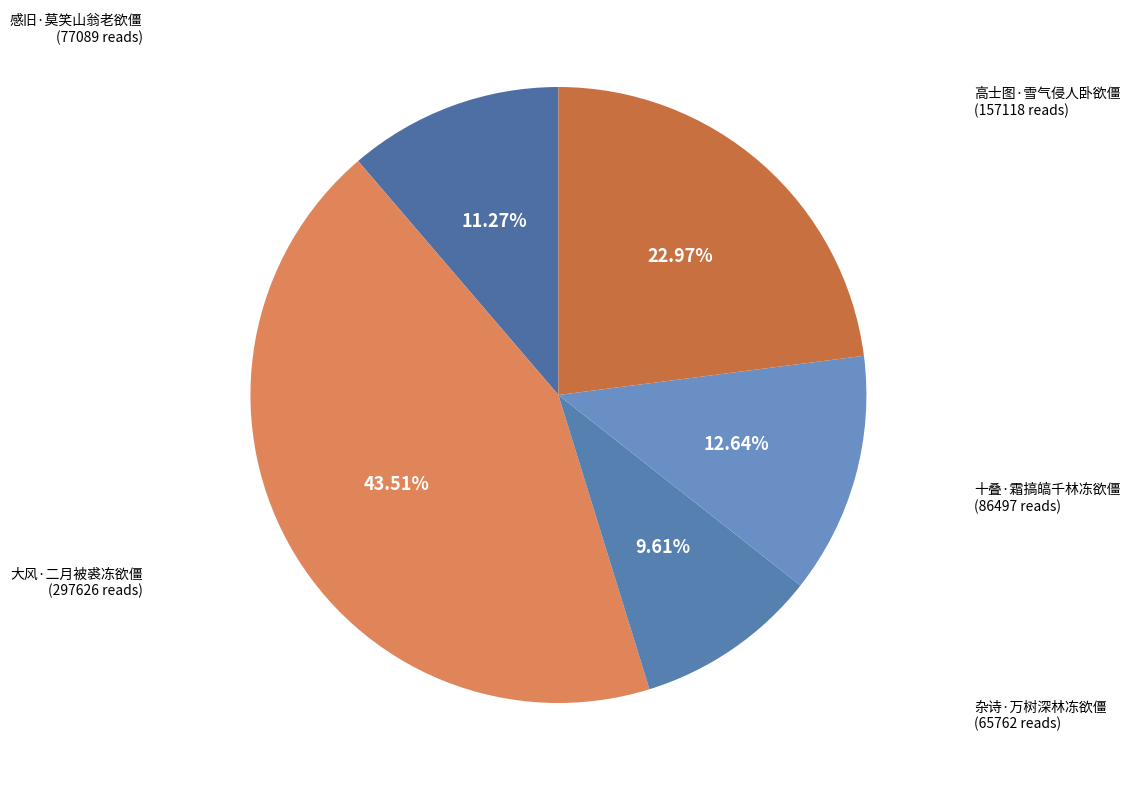

The 大风·二月被裘冻欲僵 slice represents 50% of the pie. True or false?

False